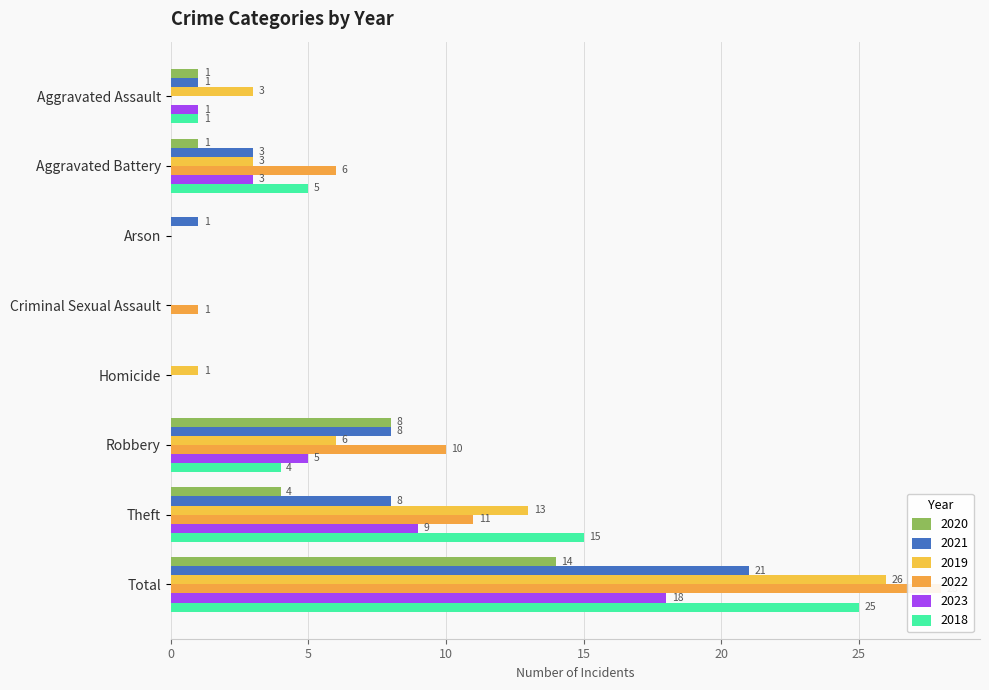

Reading left to right, transcribe all the data shown in this chart.

2020: 1	1	0	0	0	8	4	14
2021: 1	3	1	0	0	8	8	21
2019: 3	3	0	0	1	6	13	26
2022: 0	6	0	1	0	10	11	28
2023: 1	3	0	0	0	5	9	18
2018: 1	5	0	0	0	4	15	25